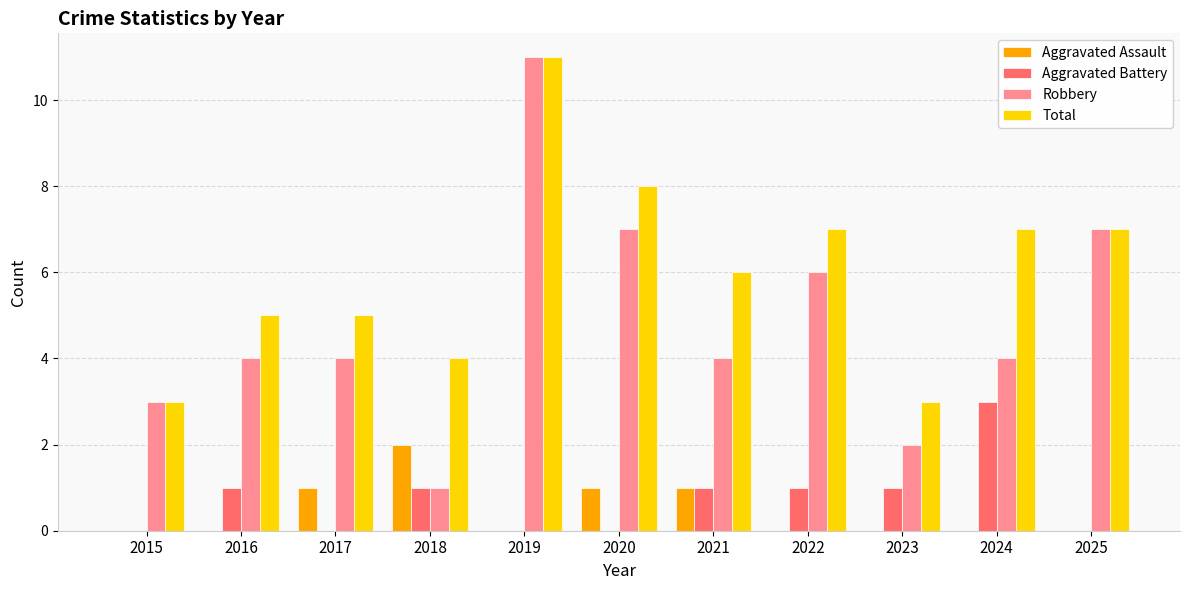

Which series has the widest spread of values?

Robbery